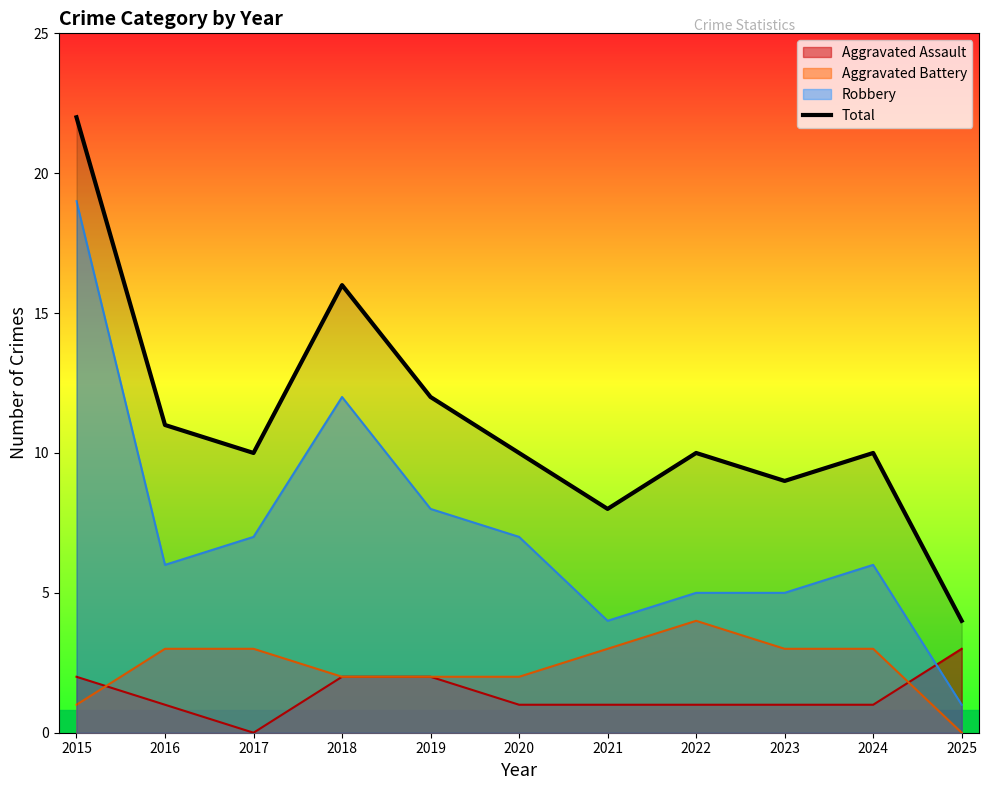

Reading left to right, what are all the values shown in this chart?

22	11	10	16	12	10	8	10	9	10	4